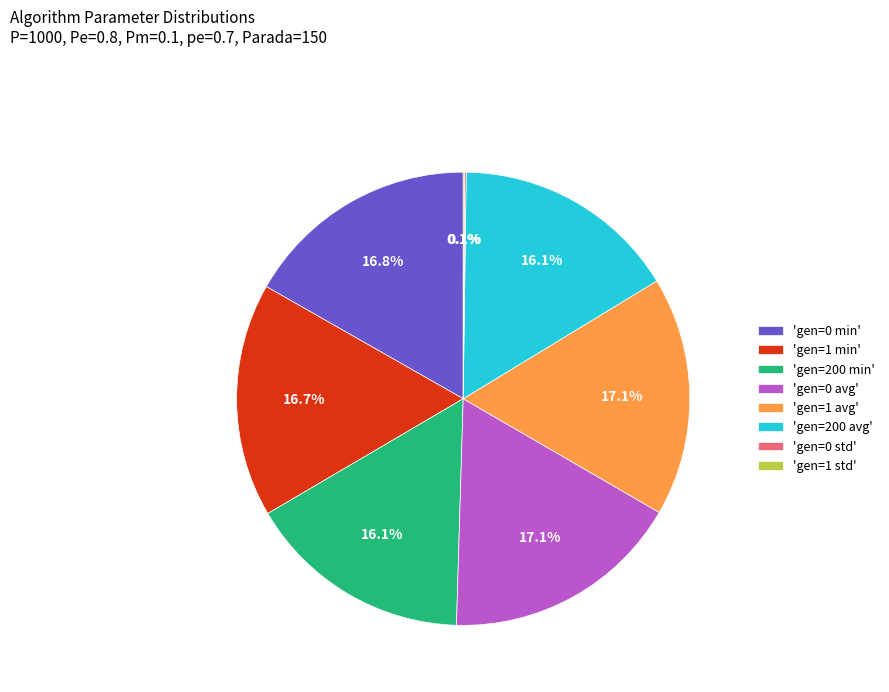

Approximately how many times larger is the value at 'gen=0 avg' compared to 'gen=200 min'?

1.1